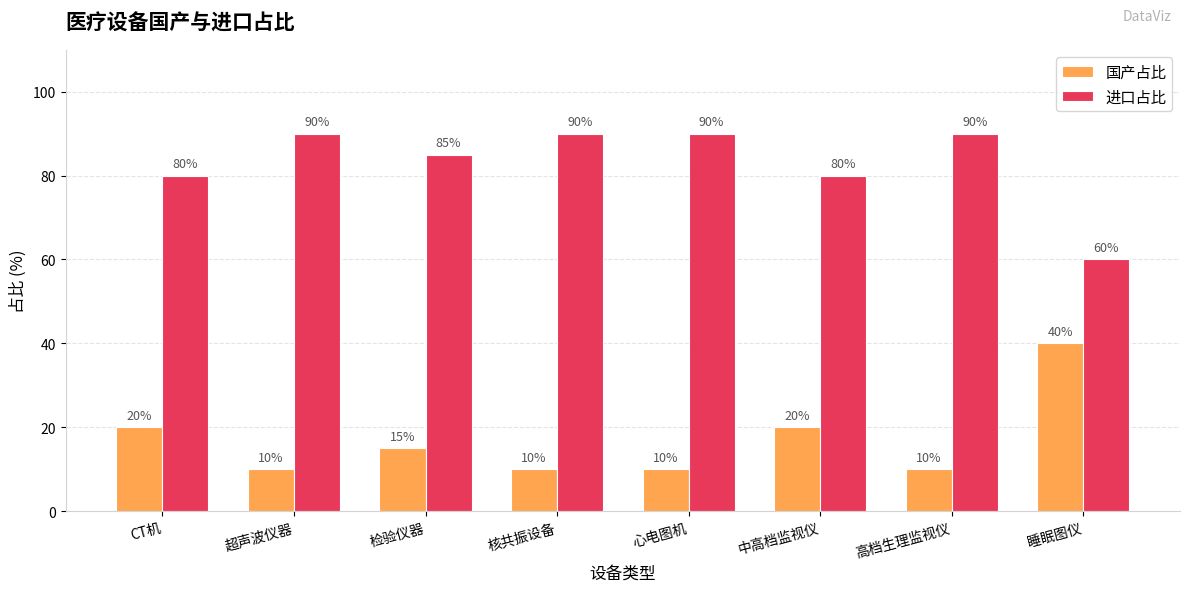

At how many categories does at least one series exceed 83?

5